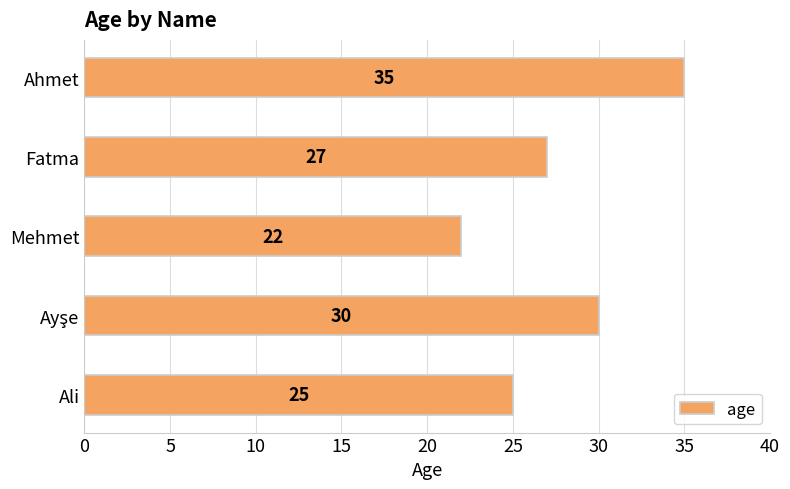

Where is the data nearest to the value 28?

Fatma